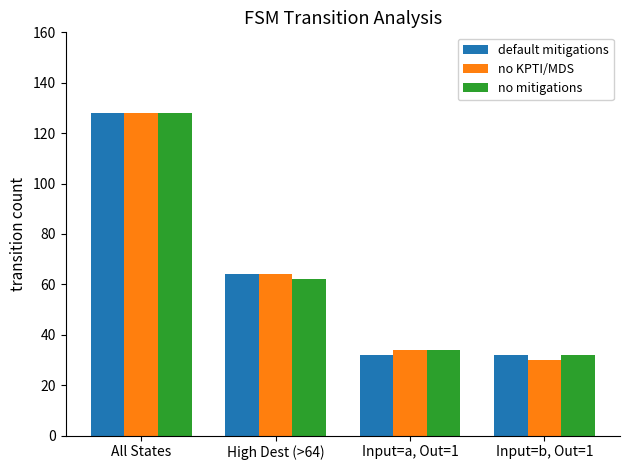

True or false: default mitigations has a value of 32 at Input=a, Out=1.

True